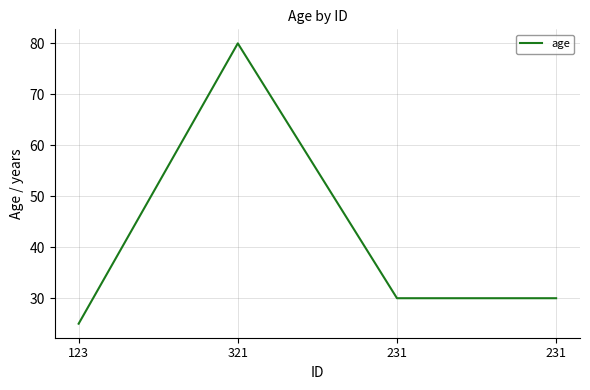

Rank the categories by value from highest to lowest.

321, 231, 231, 123